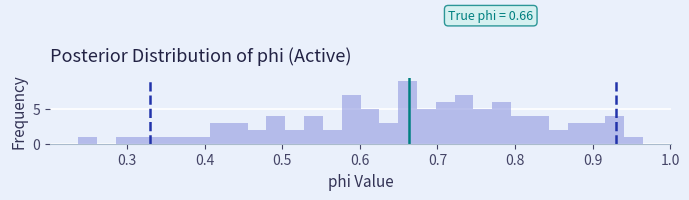

Read against the x-axis, roughly where is the centre of the tallest bar?

0.66